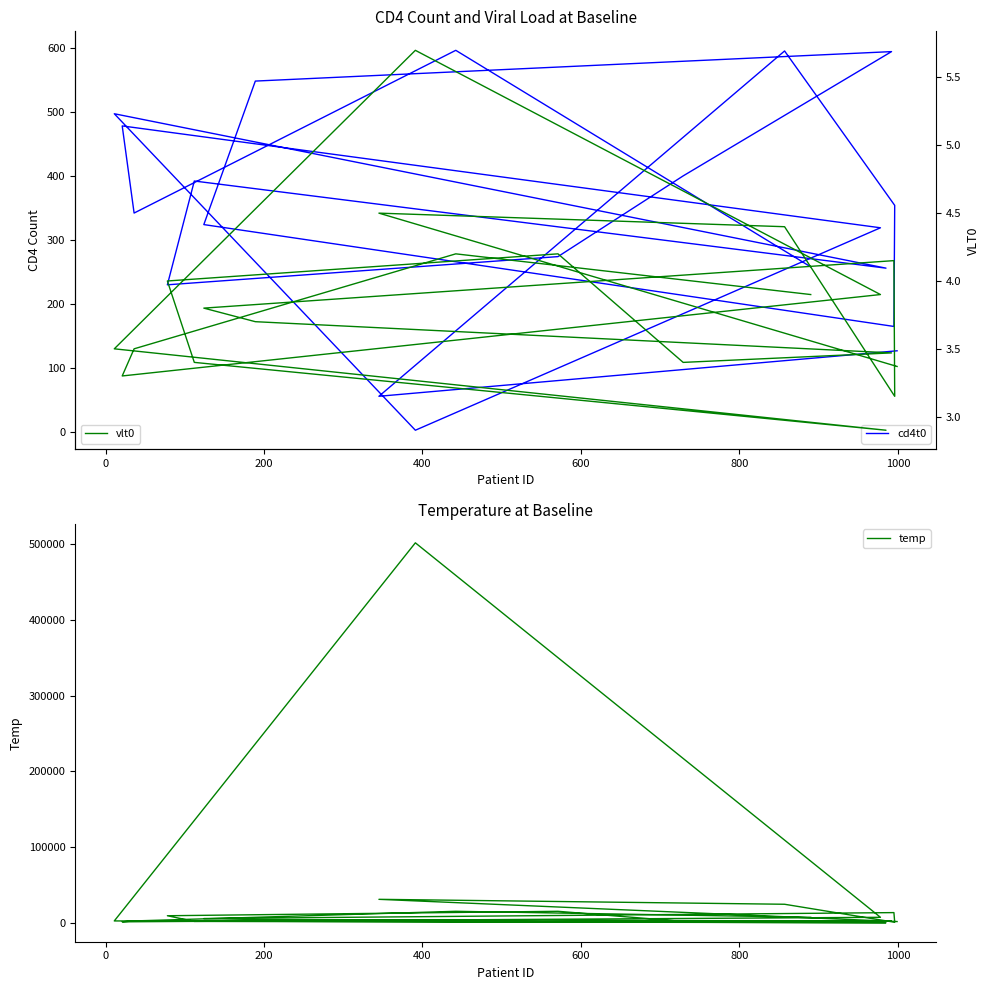

How many interior local peaks does the vlt0 series have?

5